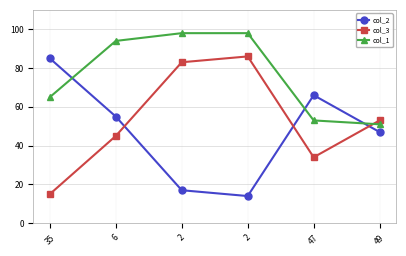

What is the difference between the second highest and minimum values in the col_2 series?

52